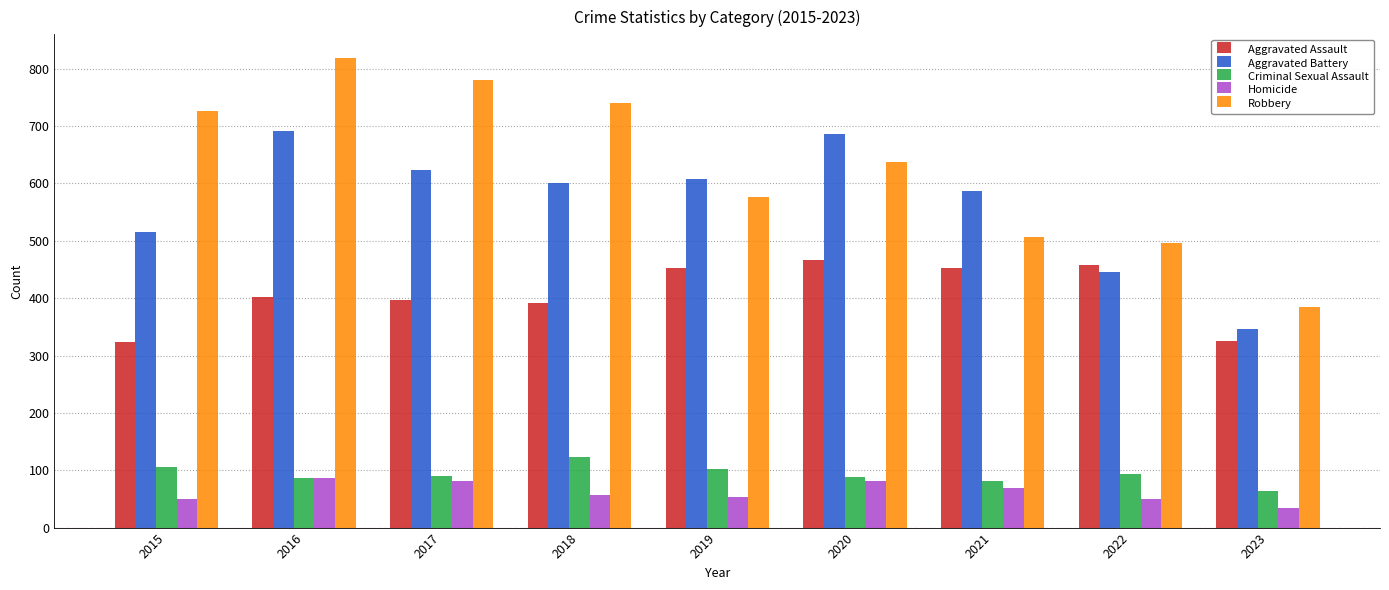

Rank the series by their maximum value, from lowest to highest.

Homicide, Criminal Sexual Assault, Aggravated Assault, Aggravated Battery, Robbery